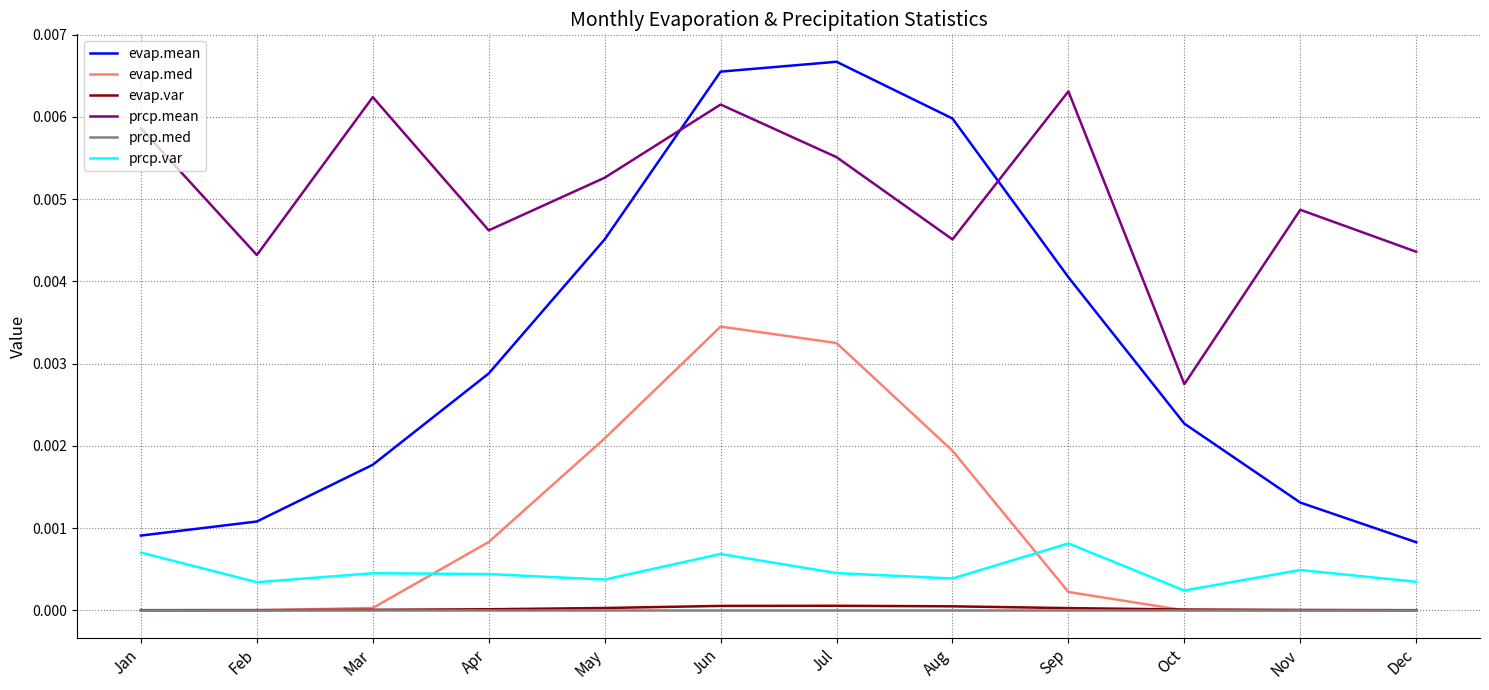

Which series has the largest total across all categories?

prcp.mean